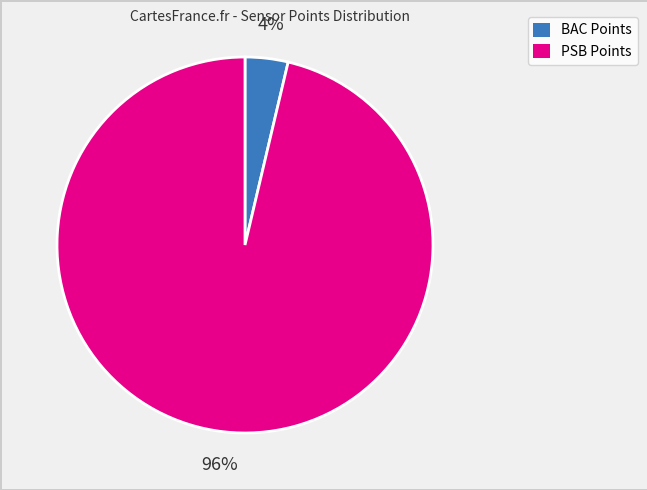

Does any single category account for the majority?

Yes